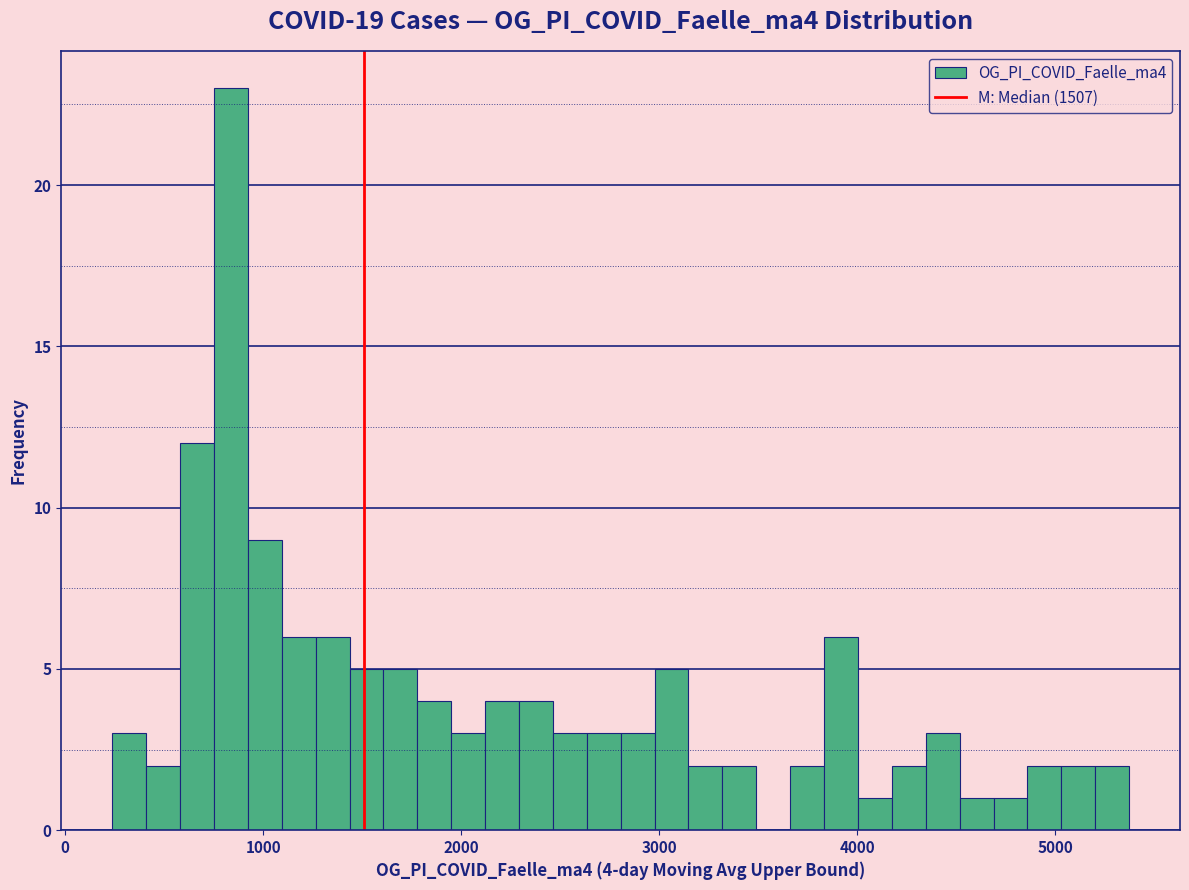

Read against the x-axis, roughly where is the centre of the tallest bar?

800